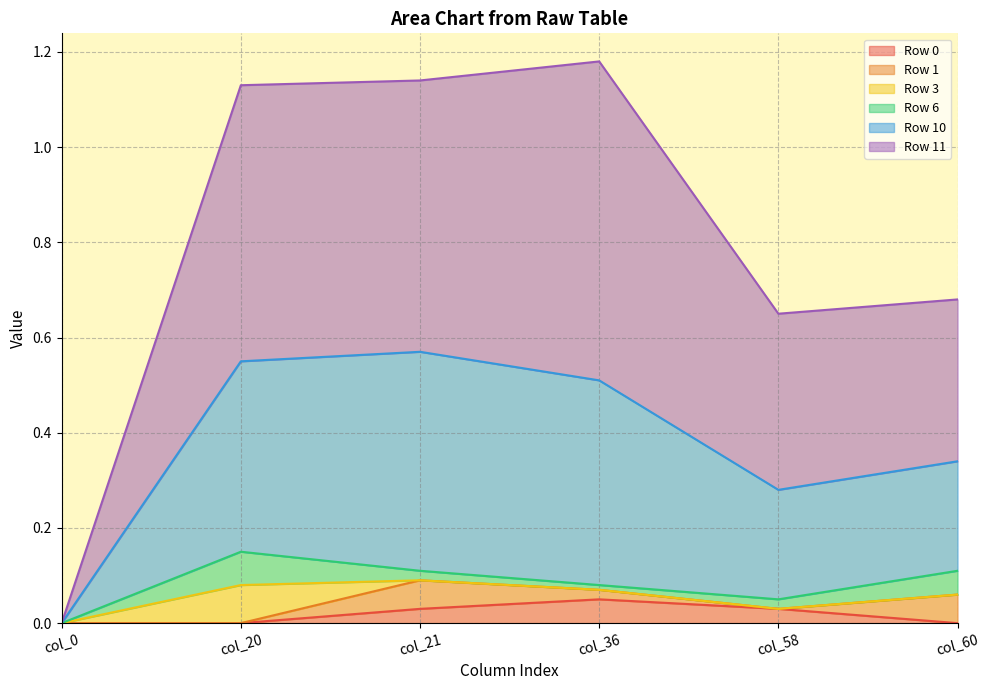

Which series has the widest spread of values?

Row 11